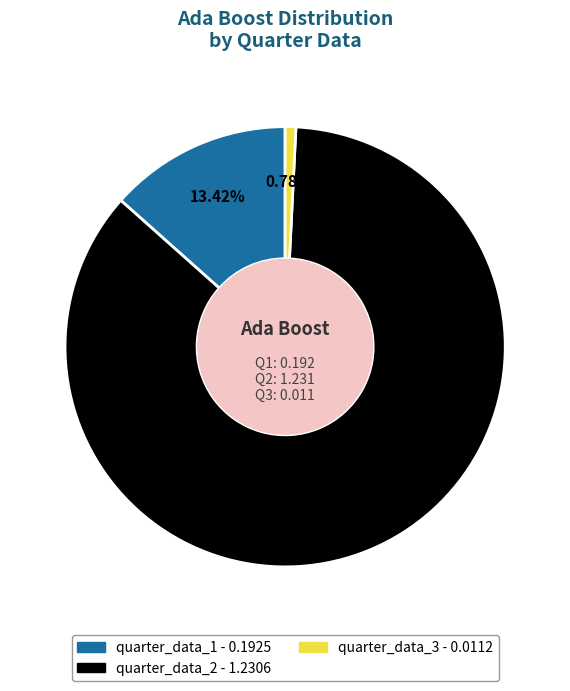

Which slice is the smallest?

quarter_data_3